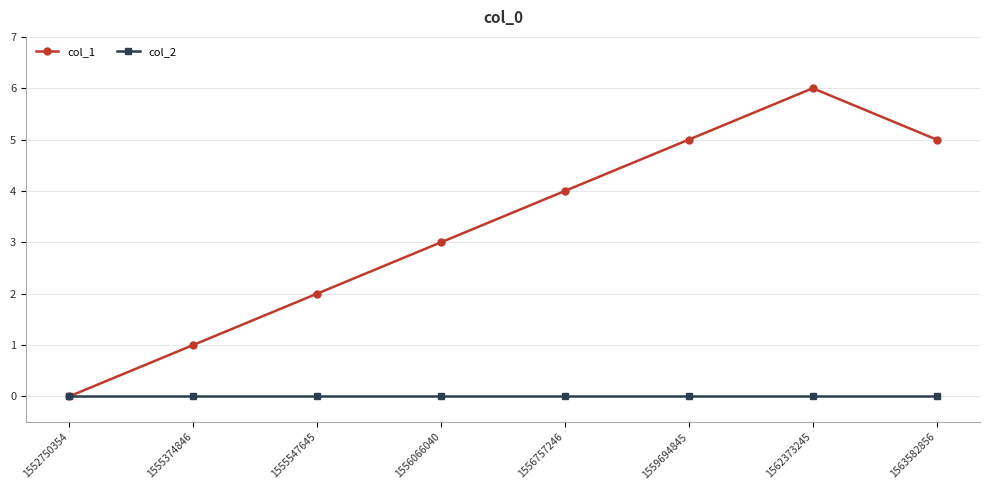

Where is col_1 nearest to the value 3?

1556066040